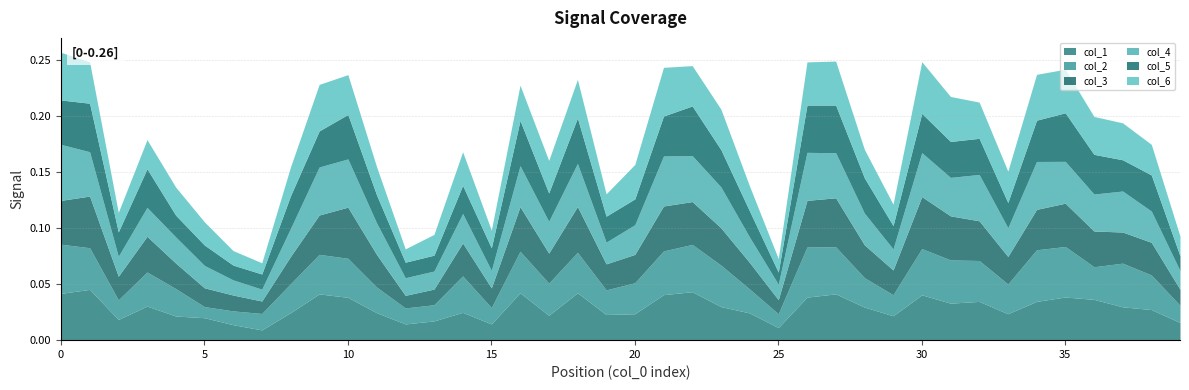

Which series has the largest total across all categories?

col_4